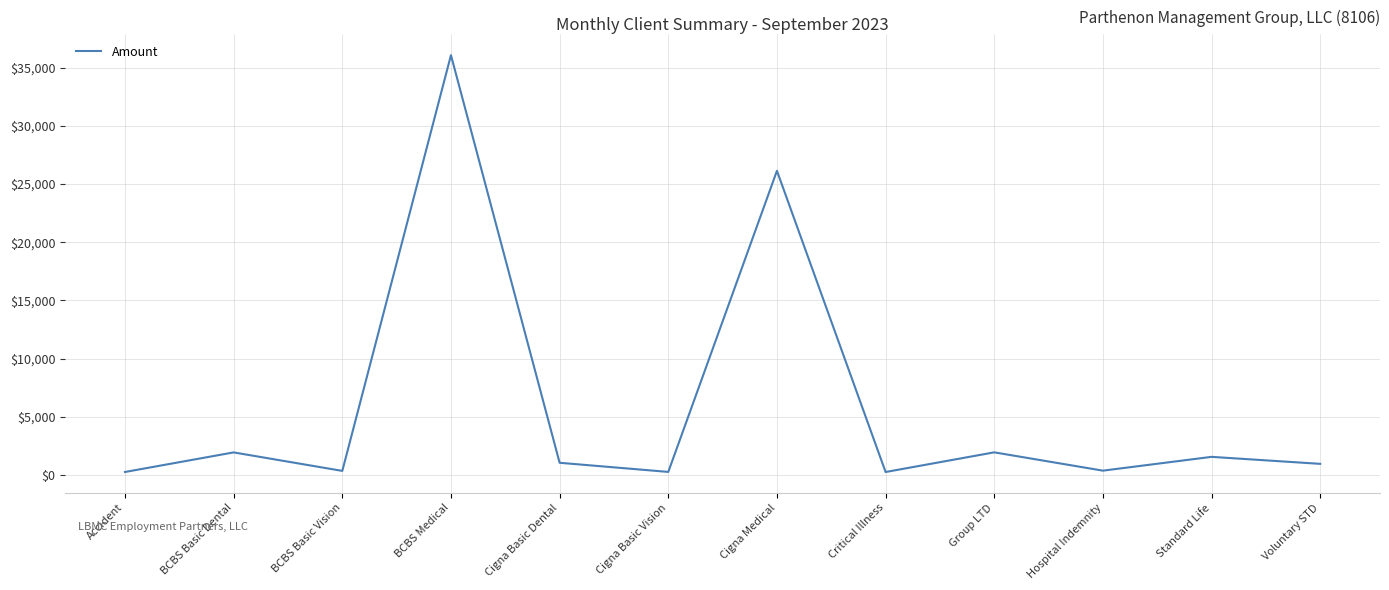

At which category does the chart reach its peak across all series?

BCBS Medical